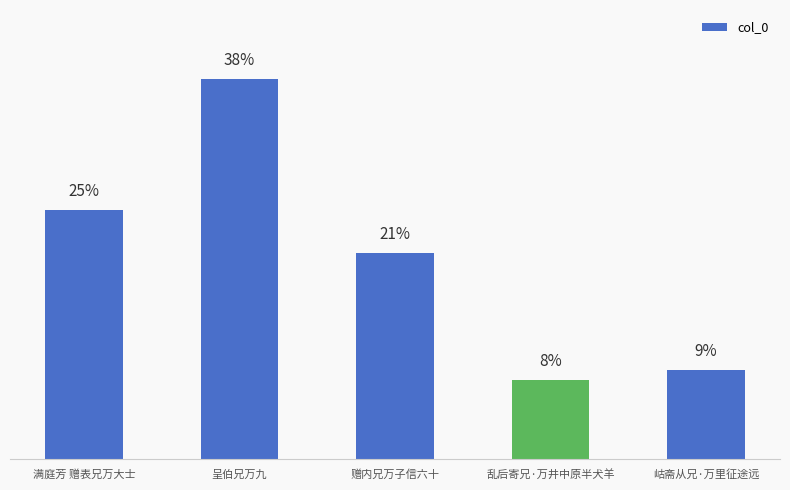

The chart shows a value of 1944558 at 呈伯兄万九. True or false?

False